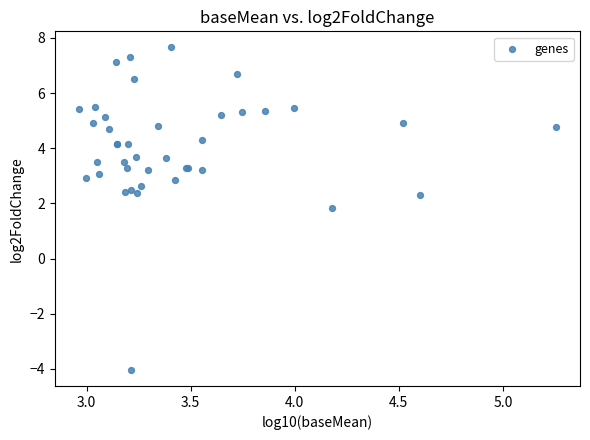

What Y value in the scatter plot is closest to 1?

1.8